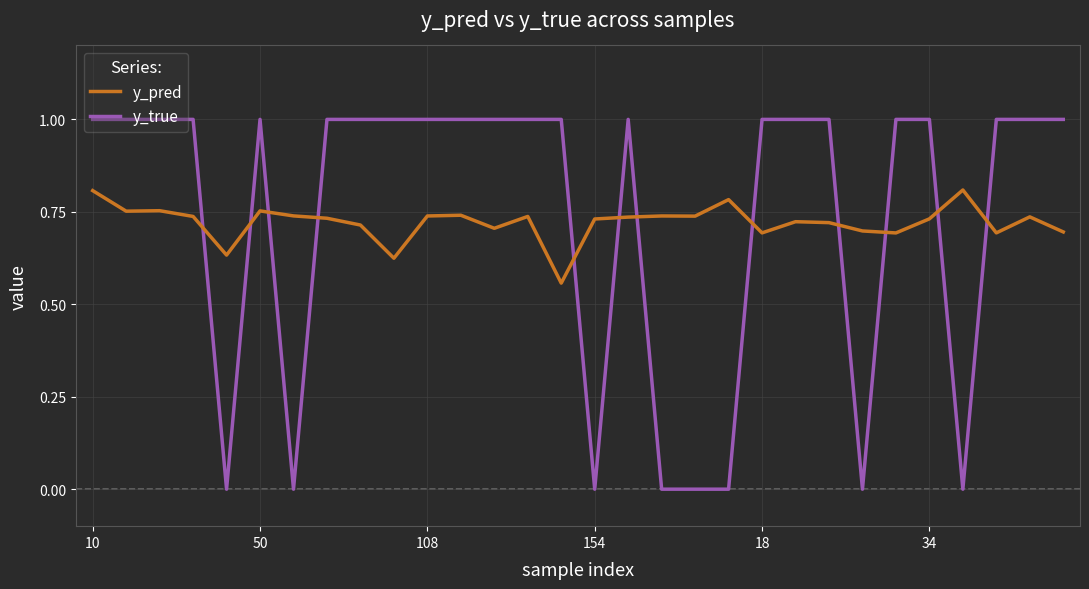

True or false: y_pred and y_true cross at least once.

True